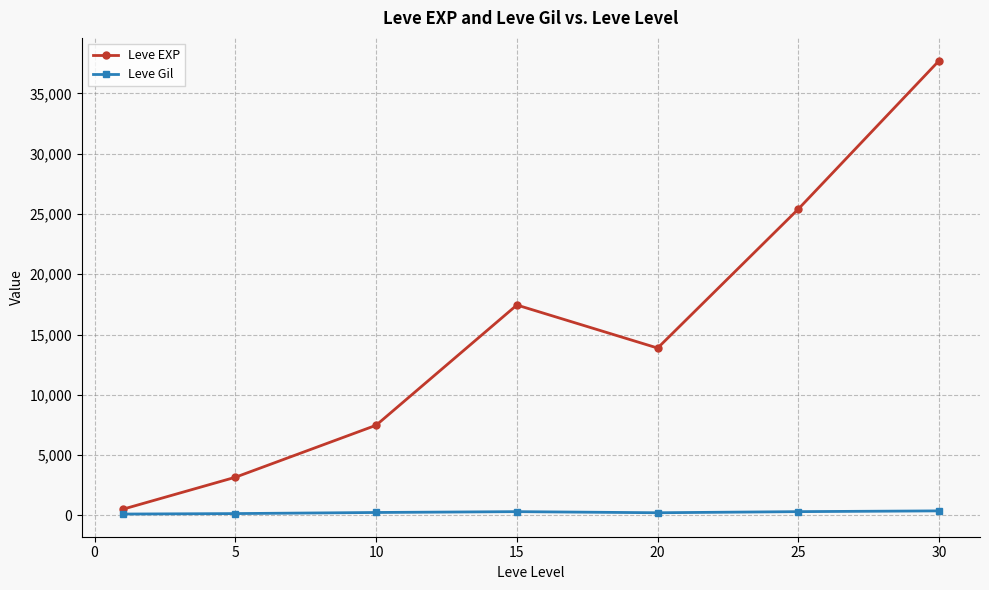

Which series has the largest total across all categories?

Leve EXP